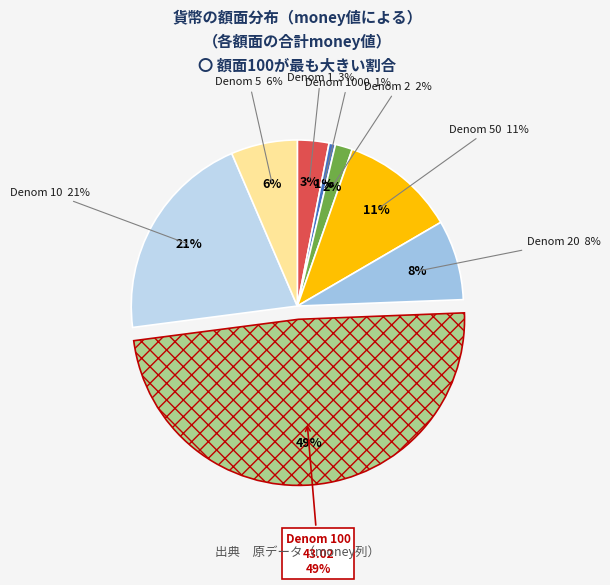

What is the smallest slice in the pie chart?

1000